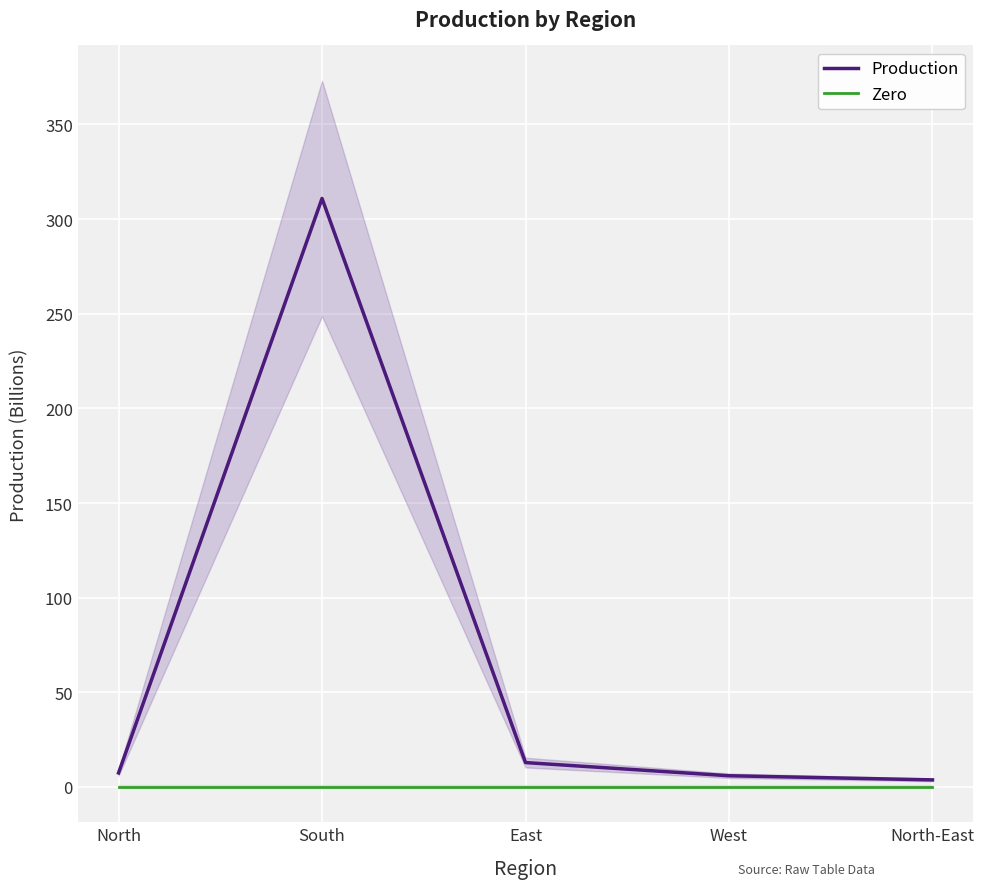

Count the number of categories in the chart.

5